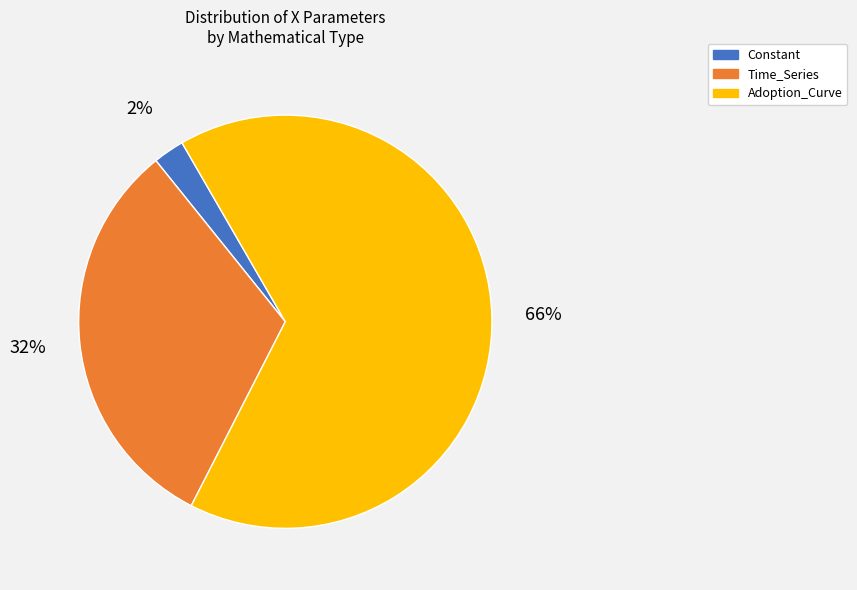

To the nearest percent, what is the average slice percentage?

33%